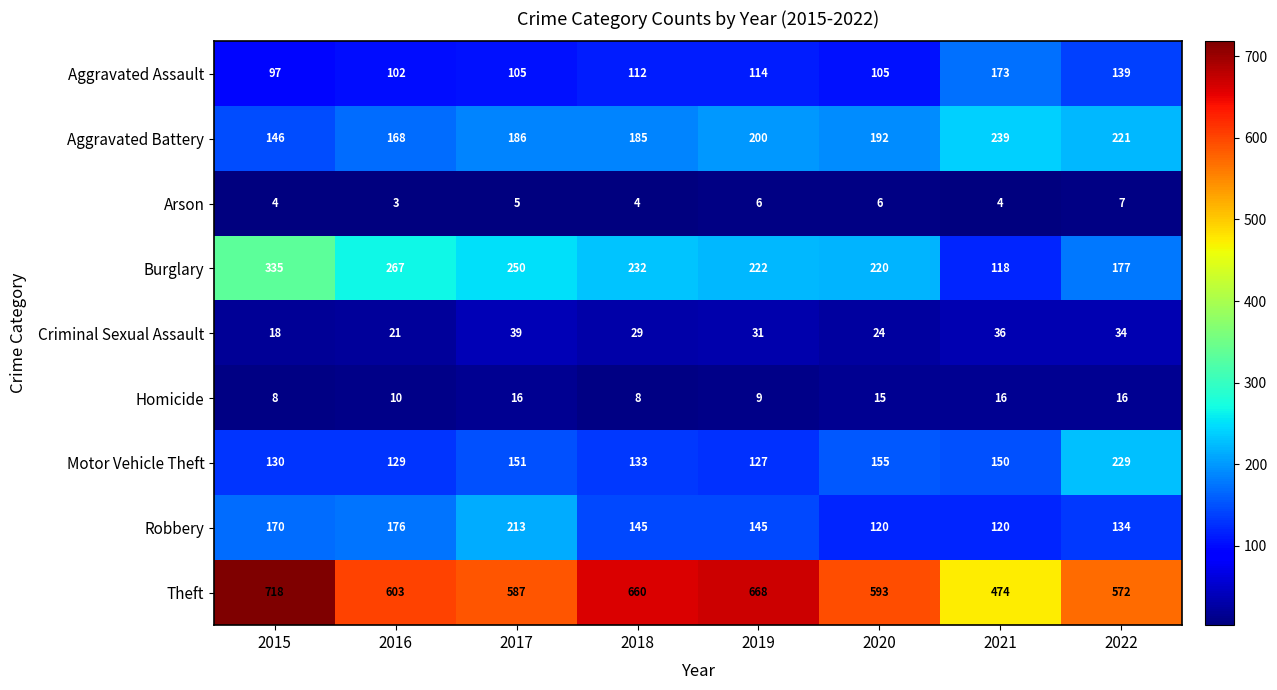

The value of Aggravated Battery at 2022 is 221. True or false?

True